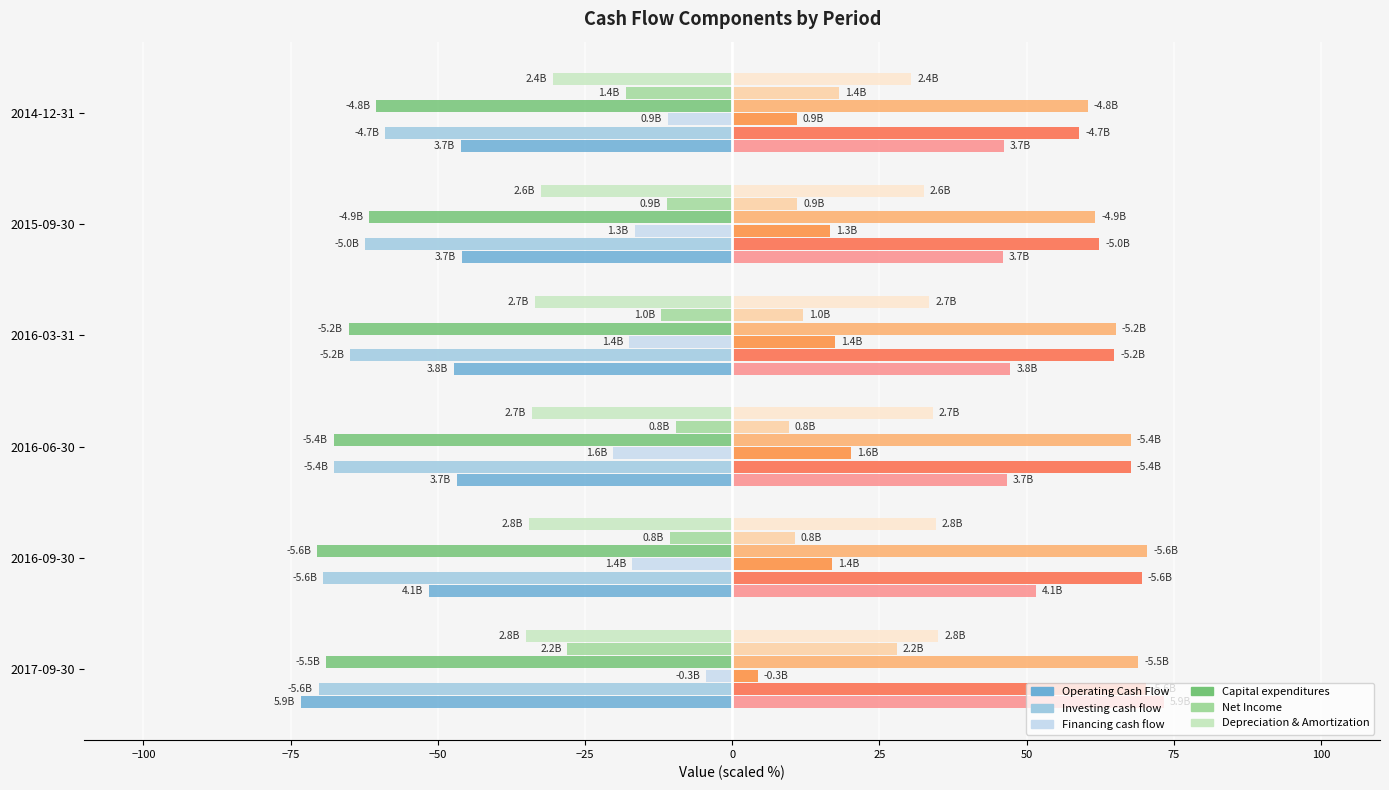

Does the chart contain any negative values?

Yes